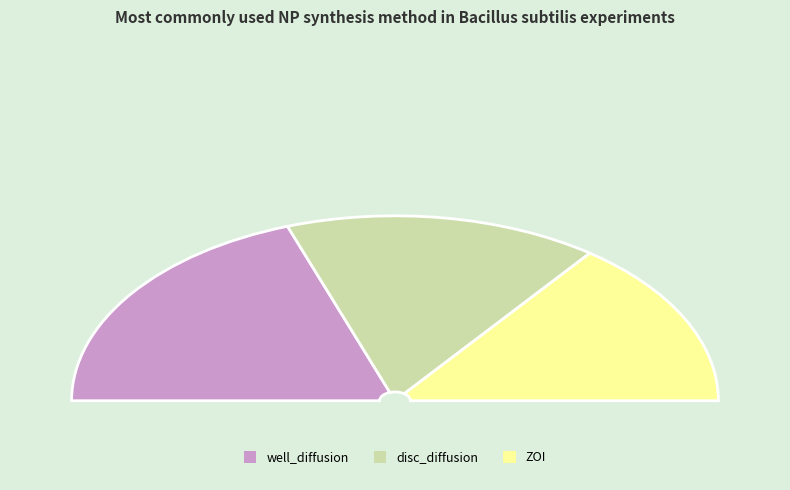

What is the ratio of the value at well_diffusion to the value at disc_diffusion?

1.2